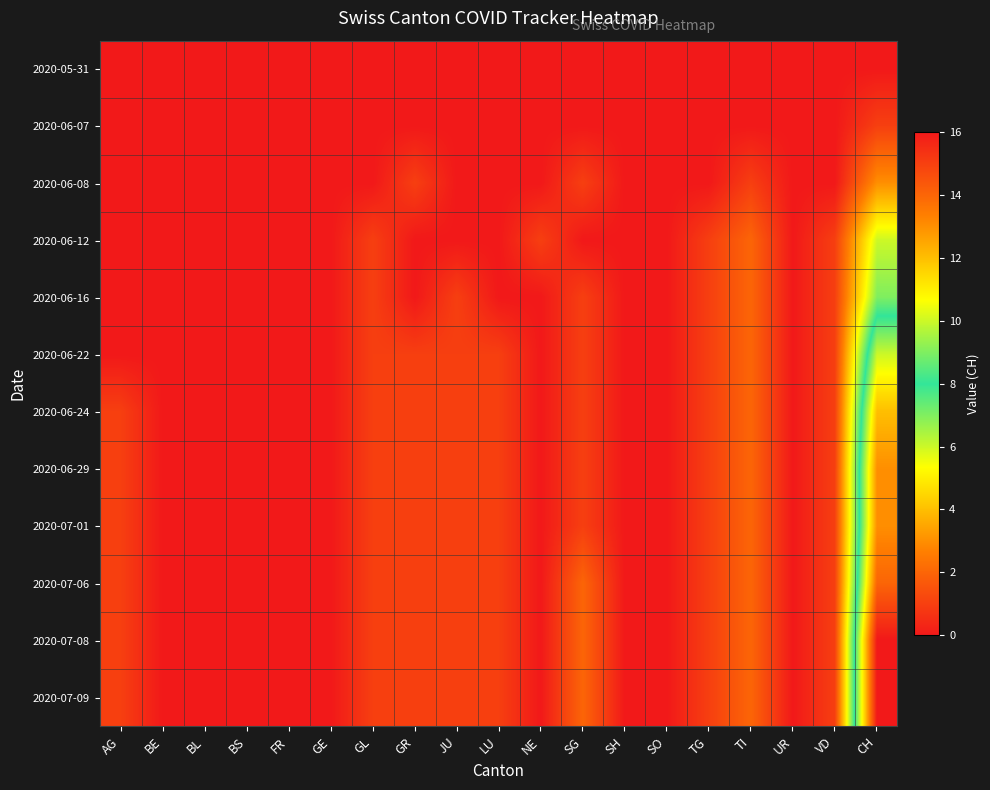

Reading left to right, what are all the values shown in this chart?

2020-05-31: AG=0	BE=0	BL=0	BS=0	FR=0	GE=0	GL=0	GR=0	JU=0	LU=0	NE=0	SG=0	SH=0	SO=0	TG=0	TI=0	UR=0	VD=0	CH=0
2020-06-07: AG=0	BE=0	BL=0	BS=0	FR=0	GE=0	GL=0	GR=0	JU=0	LU=0	NE=0	SG=0	SH=0	SO=0	TG=0	TI=0	UR=0	VD=0	CH=1
2020-06-08: AG=0	BE=0	BL=0	BS=0	FR=0	GE=0	GL=0	GR=1	JU=0	LU=0	NE=0	SG=1	SH=0	SO=0	TG=0	TI=1	UR=0	VD=0	CH=3
2020-06-12: AG=0	BE=0	BL=0	BS=0	FR=0	GE=0	GL=1	GR=0	JU=0	LU=0	NE=1	SG=0	SH=0	SO=0	TG=1	TI=2	UR=0	VD=1	CH=6
2020-06-16: AG=0	BE=0	BL=0	BS=0	FR=0	GE=0	GL=1	GR=0	JU=1	LU=0	NE=0	SG=1	SH=0	SO=0	TG=1	TI=2	UR=0	VD=1	CH=7
2020-06-22: AG=0	BE=0	BL=0	BS=0	FR=0	GE=0	GL=1	GR=1	JU=1	LU=1	NE=0	SG=1	SH=0	SO=0	TG=1	TI=2	UR=0	VD=1	CH=10
2020-06-24: AG=1	BE=0	BL=0	BS=0	FR=0	GE=0	GL=1	GR=1	JU=1	LU=1	NE=0	SG=1	SH=0	SO=0	TG=1	TI=2	UR=0	VD=1	CH=12
2020-06-29: AG=1	BE=0	BL=0	BS=0	FR=0	GE=0	GL=1	GR=1	JU=1	LU=1	NE=0	SG=1	SH=0	SO=0	TG=1	TI=2	UR=0	VD=1	CH=13
2020-07-01: AG=1	BE=0	BL=0	BS=0	FR=0	GE=0	GL=1	GR=1	JU=1	LU=1	NE=0	SG=1	SH=0	SO=0	TG=1	TI=2	UR=0	VD=1	CH=13
2020-07-06: AG=1	BE=0	BL=0	BS=0	FR=0	GE=0	GL=1	GR=1	JU=1	LU=1	NE=0	SG=2	SH=0	SO=0	TG=1	TI=2	UR=0	VD=1	CH=14
2020-07-08: AG=1	BE=0	BL=0	BS=0	FR=0	GE=0	GL=1	GR=1	JU=1	LU=1	NE=0	SG=2	SH=0	SO=0	TG=1	TI=2	UR=0	VD=1	CH=16
2020-07-09: AG=1	BE=0	BL=0	BS=0	FR=0	GE=0	GL=1	GR=1	JU=1	LU=1	NE=0	SG=2	SH=0	SO=0	TG=1	TI=2	UR=0	VD=1	CH=16